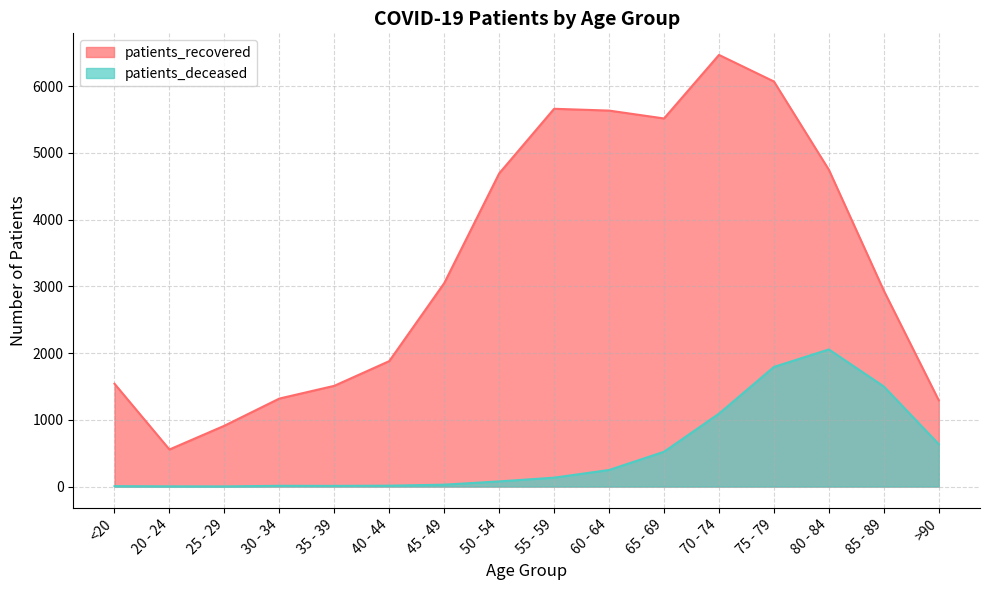

Rank the categories by patients_deceased value from lowest to highest.

25 - 29, 20 - 24, <20, 35 - 39, 30 - 34, 40 - 44, 45 - 49, 50 - 54, 55 - 59, 60 - 64, 65 - 69, >90, 70 - 74, 85 - 89, 75 - 79, 80 - 84